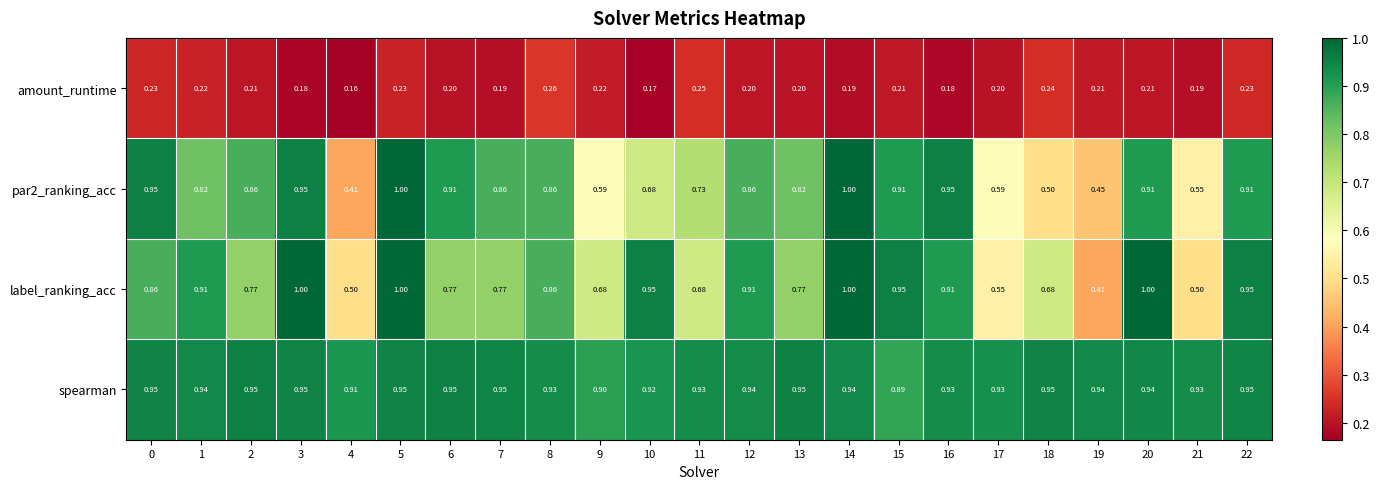

Is the value of spearman at 16 greater than the value of label_ranking_acc at 20?

No